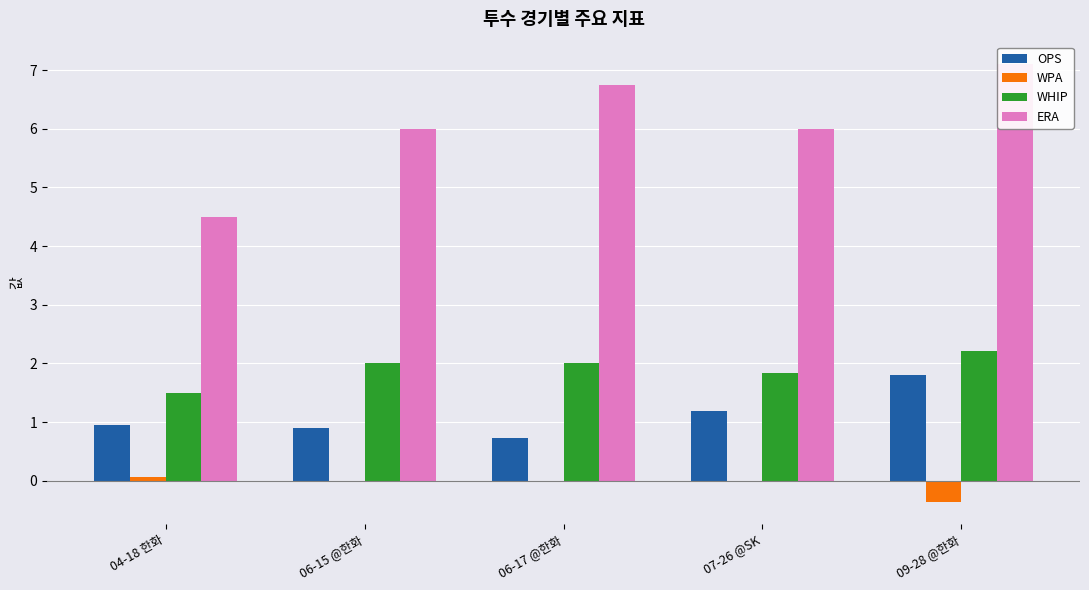

Reading right to left, list all the values displayed in this chart.

OPS: 09-28 @한화=1.8	07-26 @SK=1.2	06-17 @한화=0.7	06-15 @한화=0.9	04-18 한화=0.9
WPA: 09-28 @한화=-0.4	07-26 @SK=0.0	06-17 @한화=-0.0	06-15 @한화=0.0	04-18 한화=0.1
WHIP: 09-28 @한화=2.2	07-26 @SK=1.8	06-17 @한화=2.0	06-15 @한화=2.0	04-18 한화=1.5
ERA: 09-28 @한화=7.1	07-26 @SK=6.0	06-17 @한화=6.8	06-15 @한화=6.0	04-18 한화=4.5